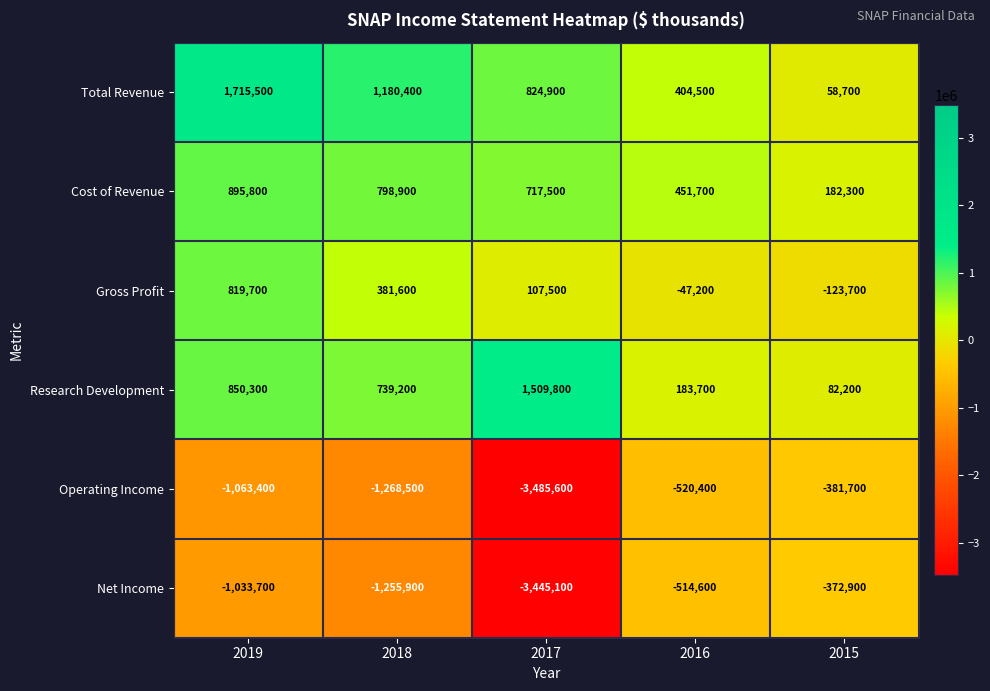

At which category is the sum across all series the highest?

2019